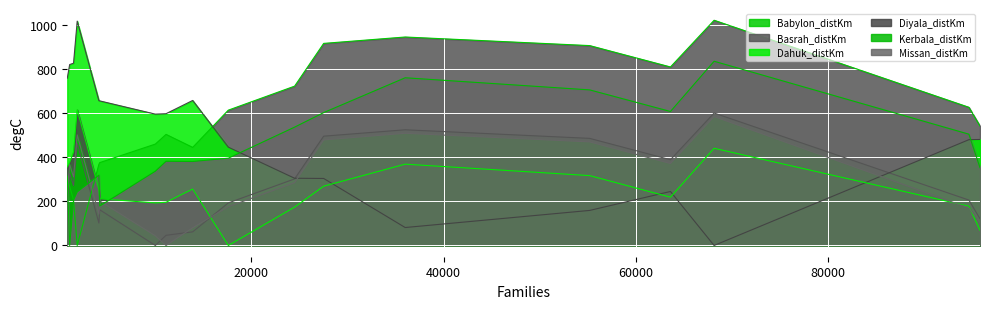

What is the difference between the Basrah_distKm values at Kerbala and Missan?

236.0